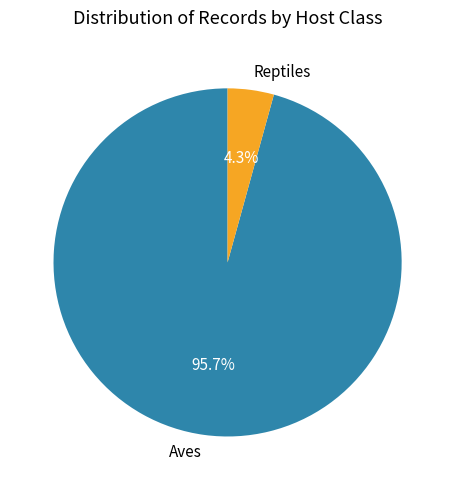

To the nearest percent, what is the difference between the Reptiles and Aves slice percentages?

91%